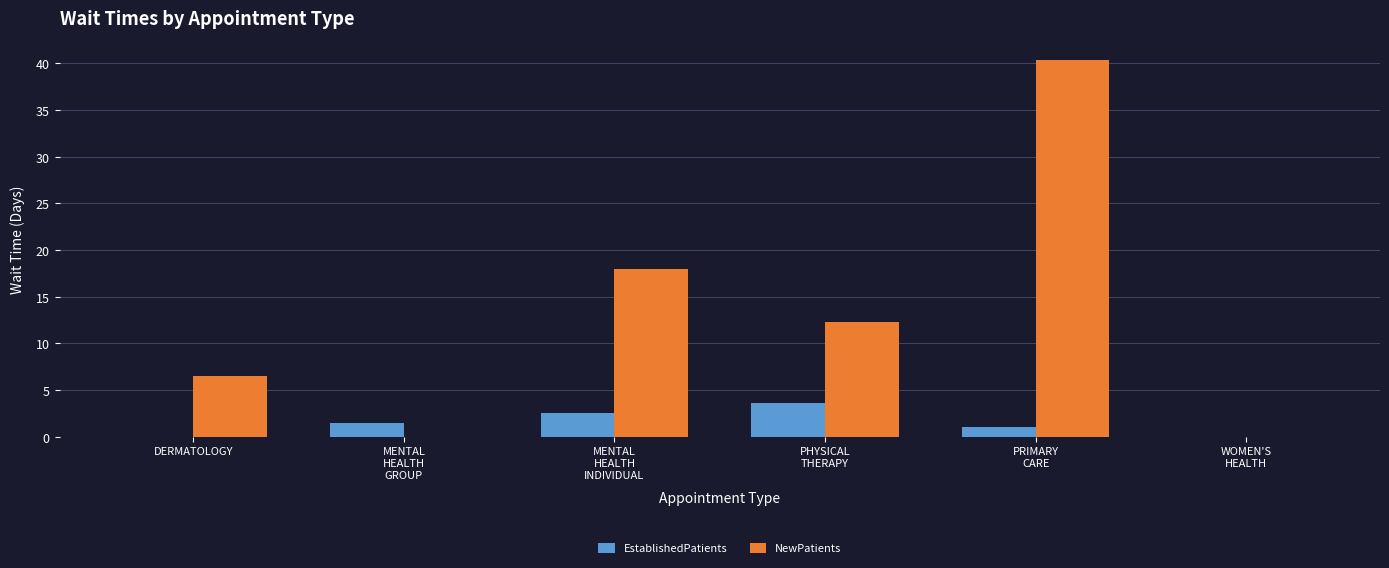

What is the sum of all EstablishedPatients values?

8.7